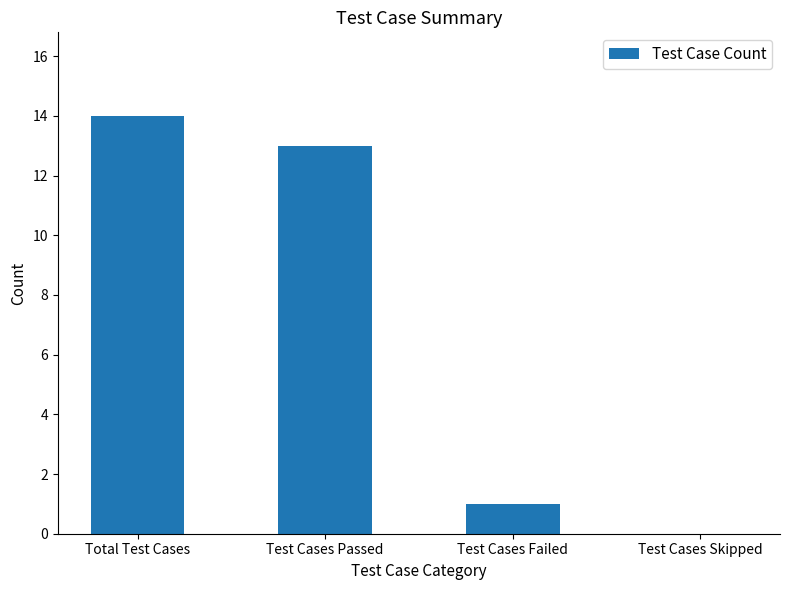

True or false: the data shows 14 at Total Test Cases.

True